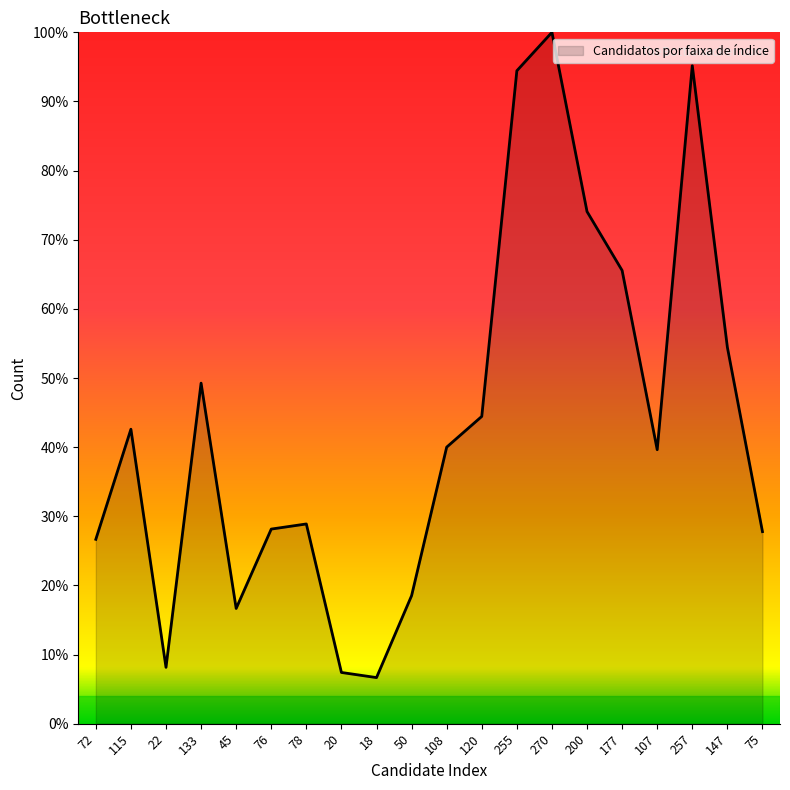

At which category does the chart reach its peak across all series?

270